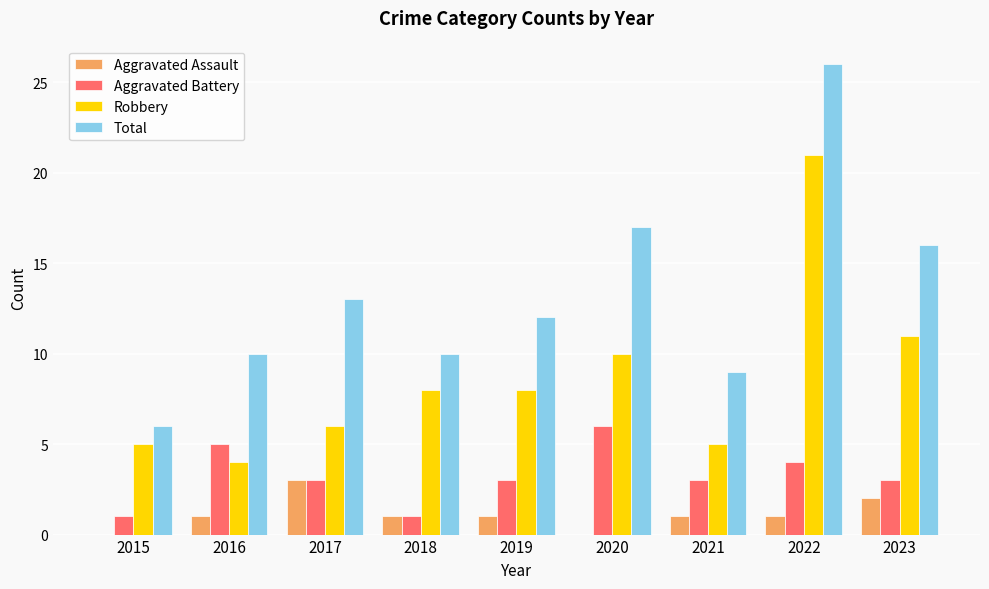

Which series has the largest total across all categories?

Total